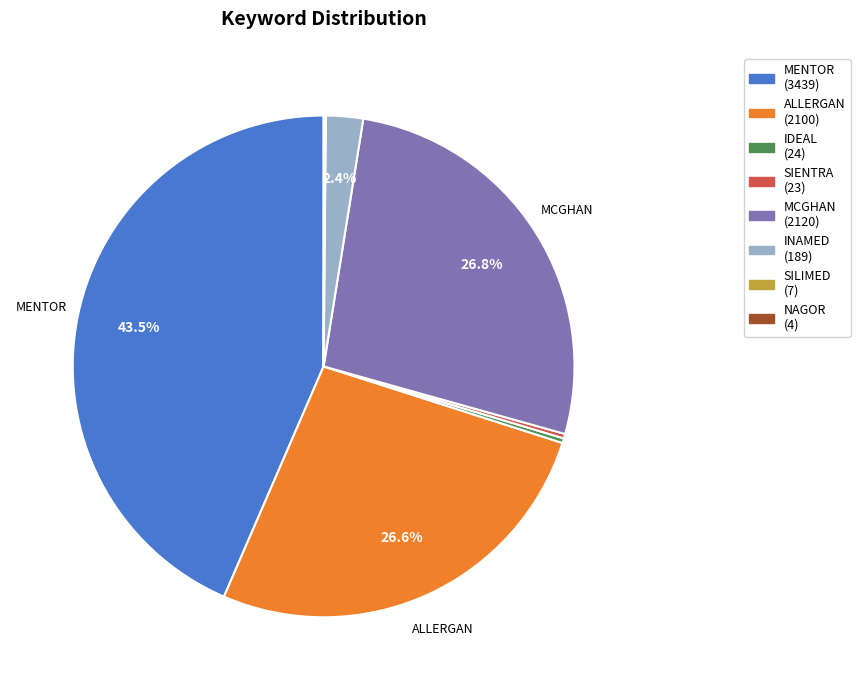

What is the largest slice in the pie chart?

MENTOR